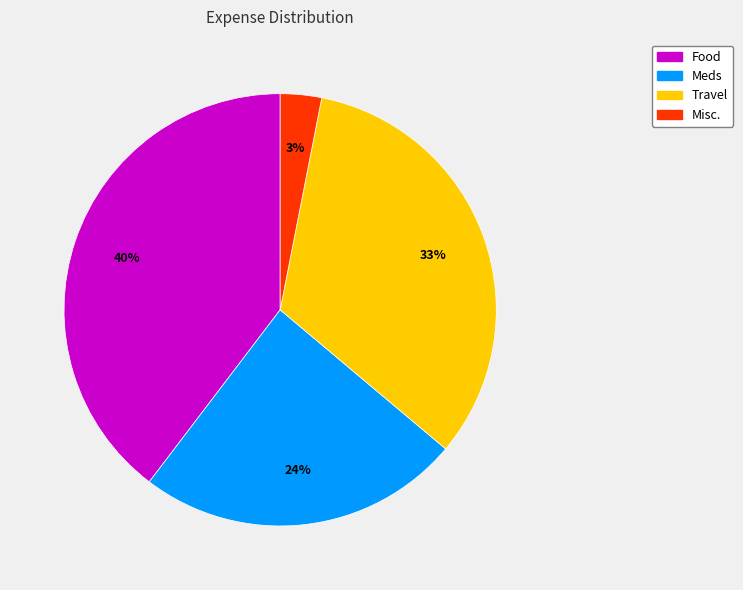

What is the ratio of the value at Meds to the value at Food?

0.6